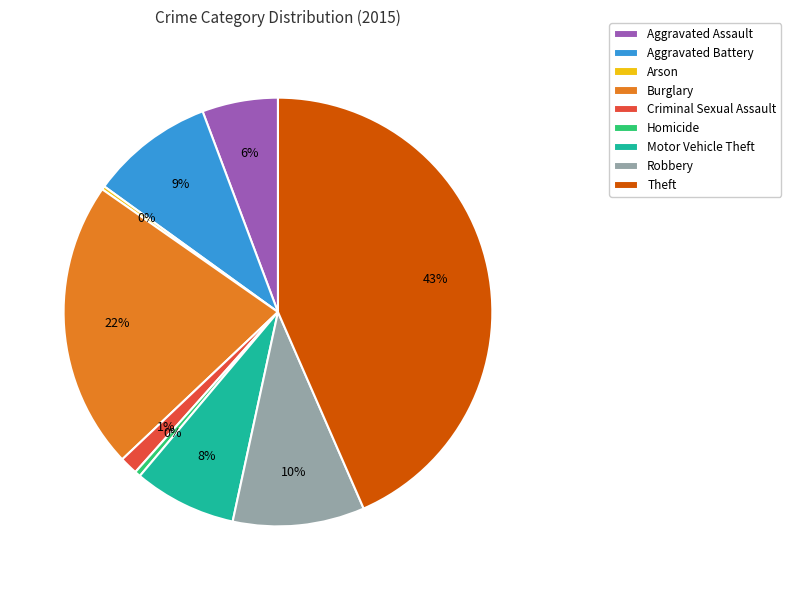

To the nearest percent, what is the difference between the largest and smallest slice percentages?

43%